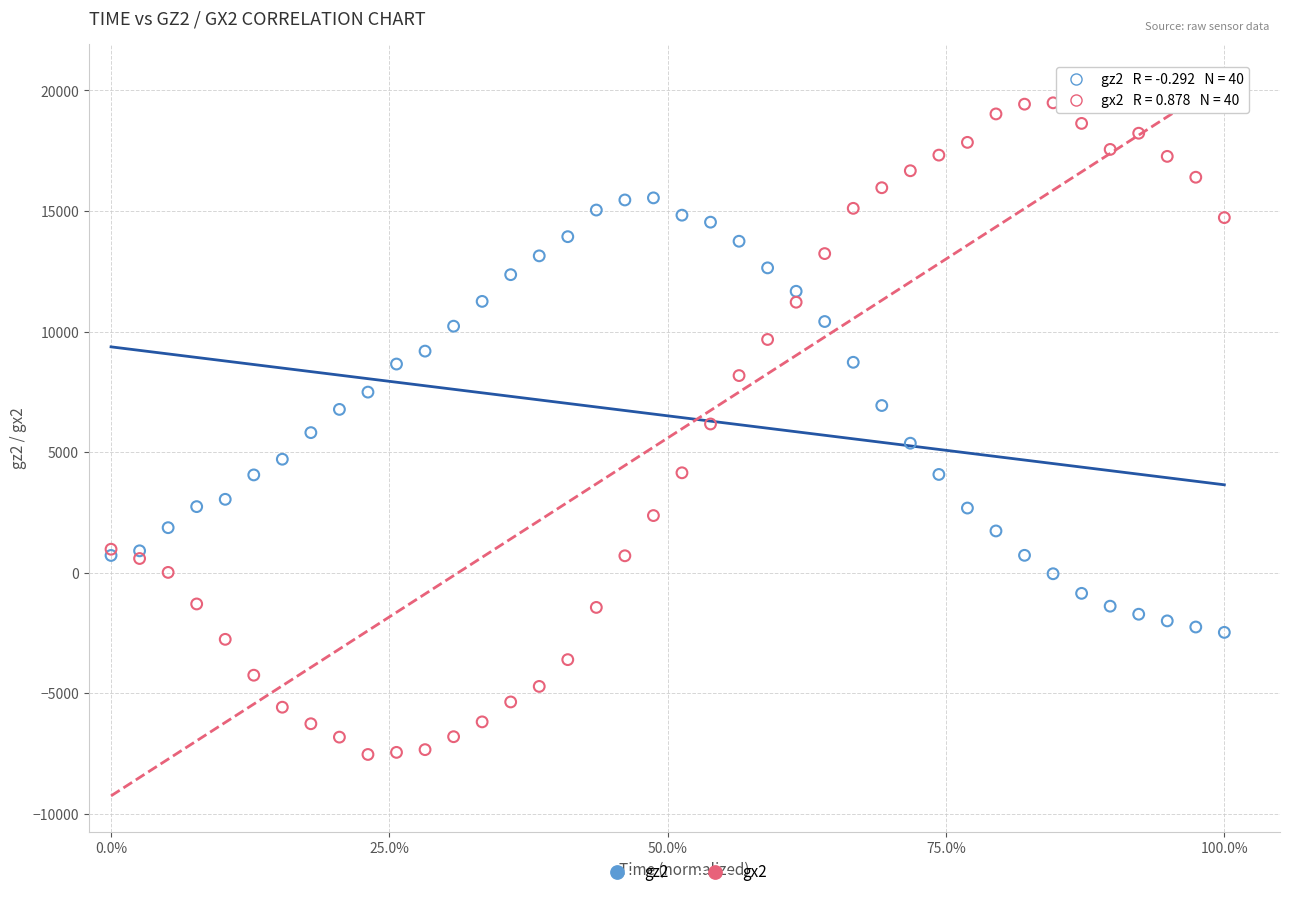

Which series has the widest spread of Y values?

gx2